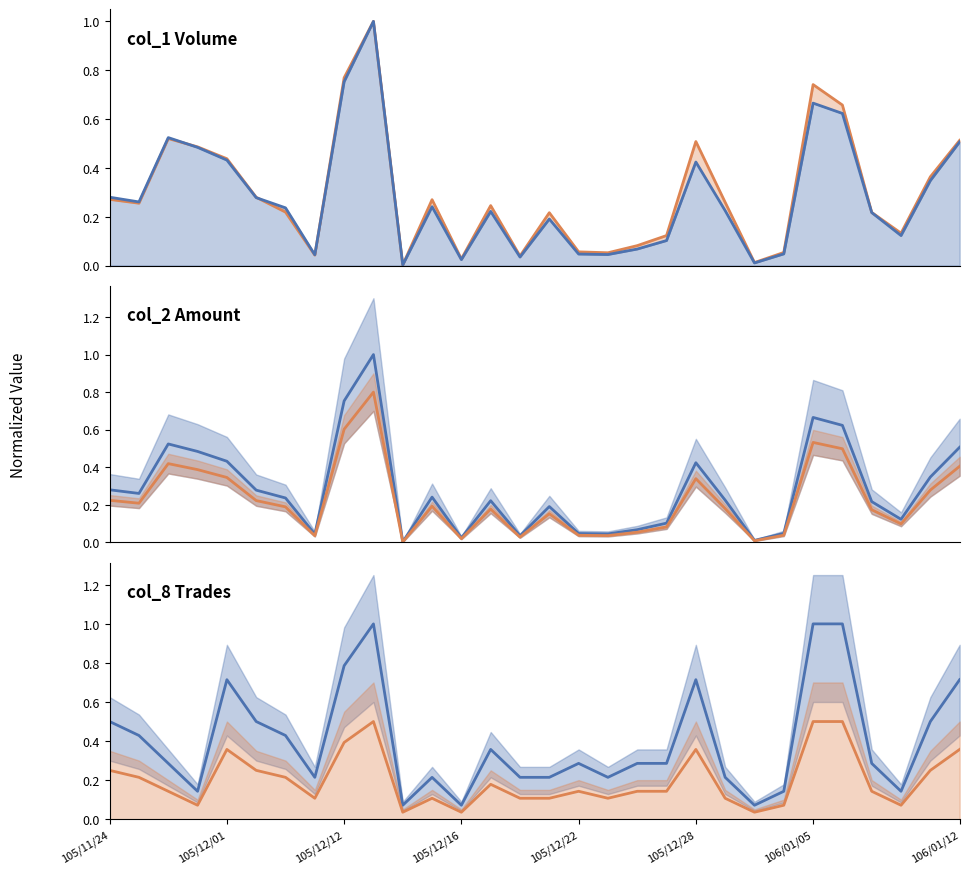

Rank the series by their maximum value, from lowest to highest.

col_8 low line, col_2 low line, col_1 line, col_2 line, col_8 line